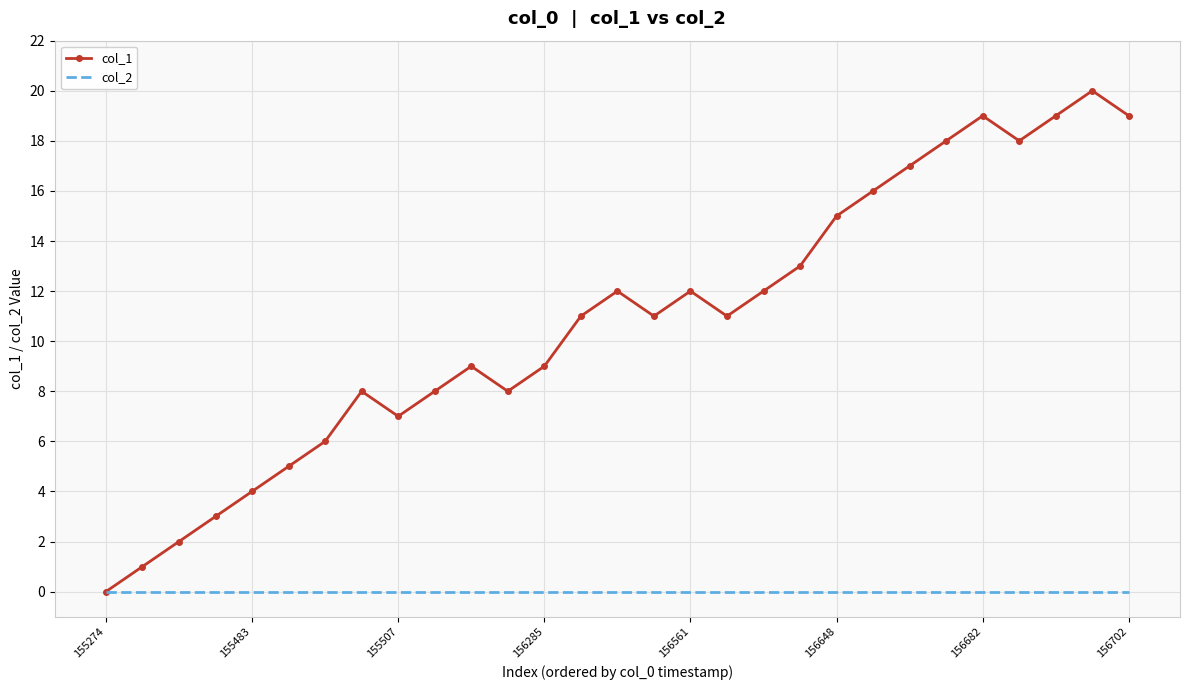

Which series has the widest spread of values?

col_1